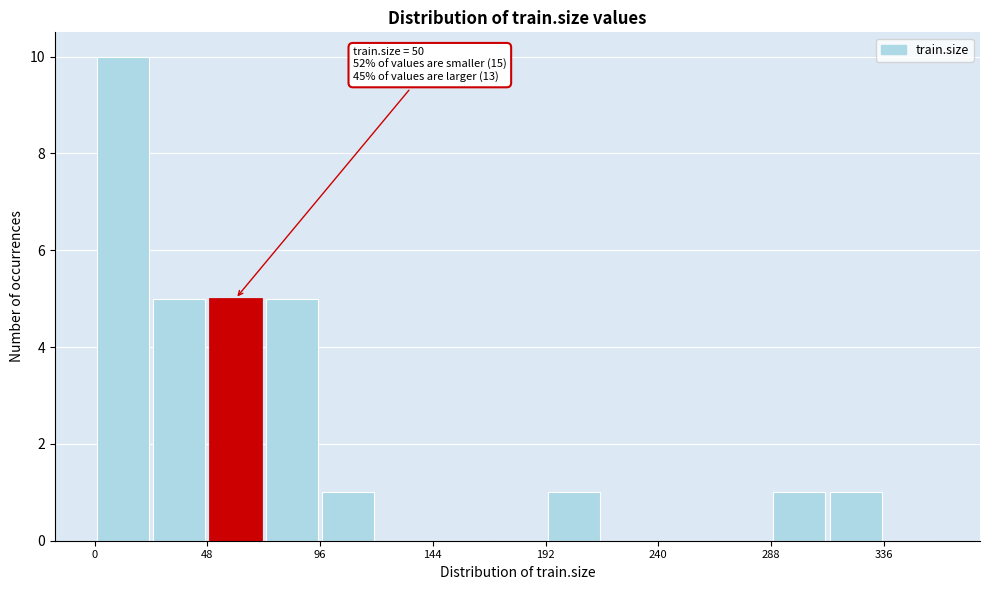

Over which range of the x-axis is the bar tallest?

0 to 24